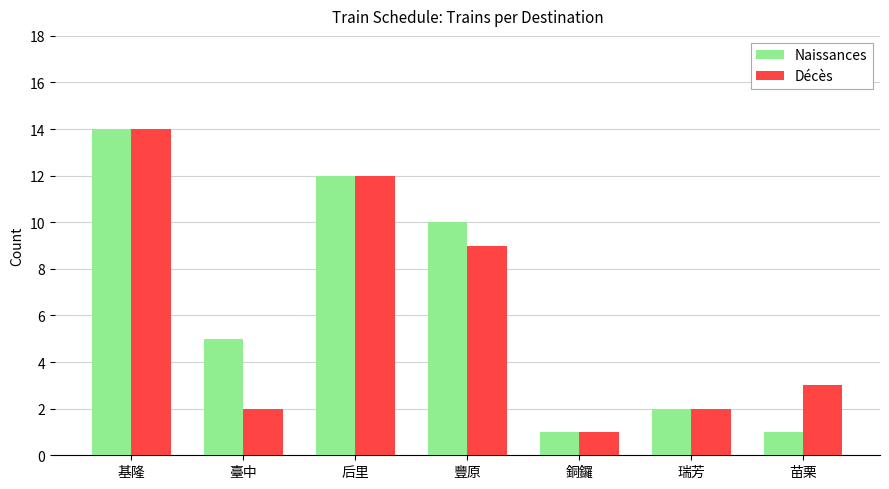

Which category has the lowest value in the Décès series?

銅鑼